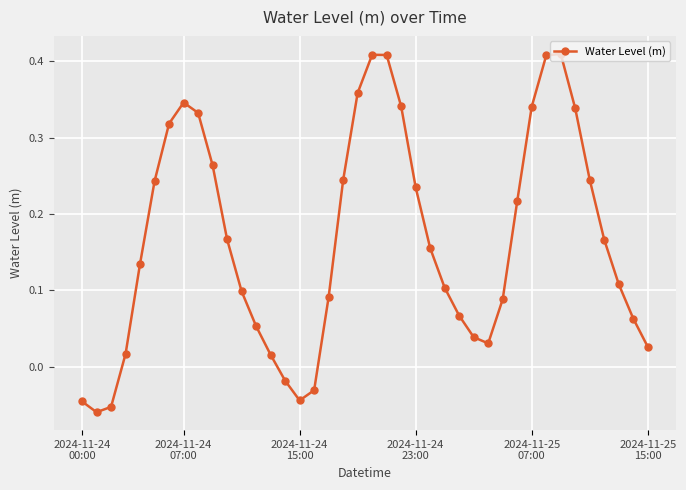

How many points are lower than both their immediate neighbors (excluding endpoints)?

3